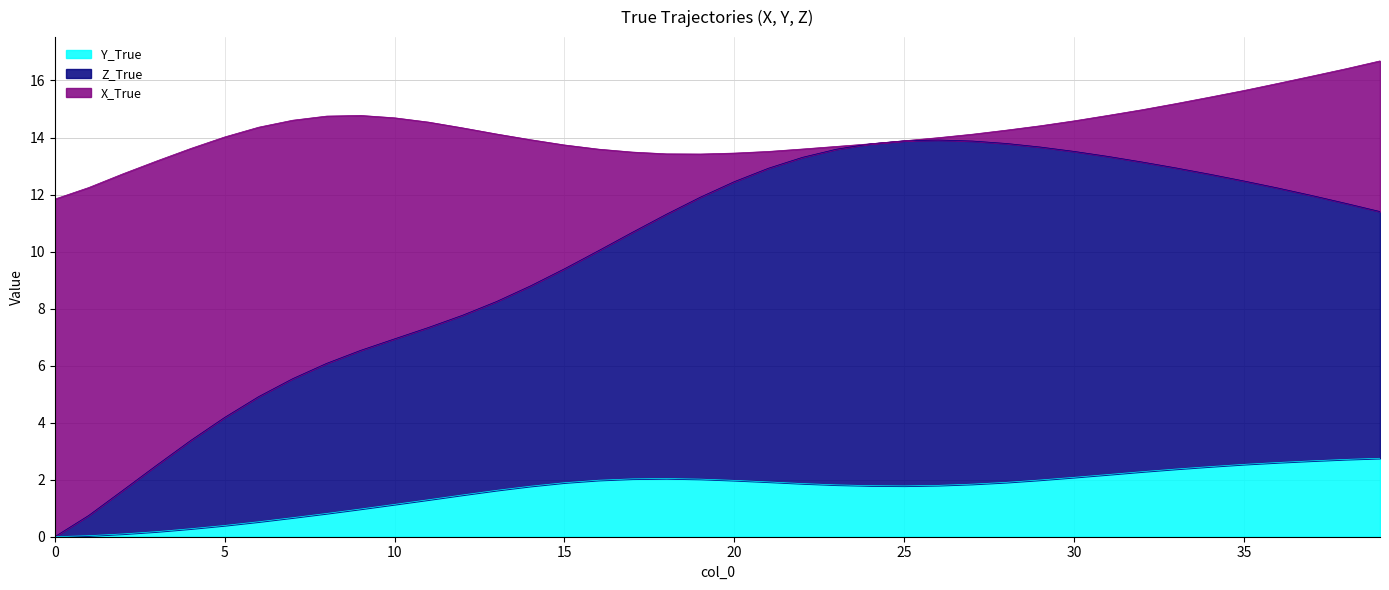

Does the chart have visible grid lines?

Yes